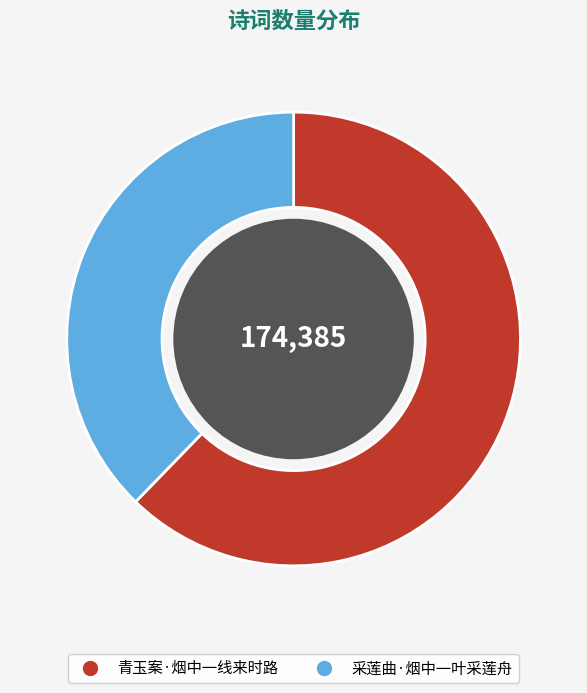

Which has a higher value, 青玉案·烟中一线来时路 or 采莲曲·烟中一叶采莲舟?

青玉案·烟中一线来时路